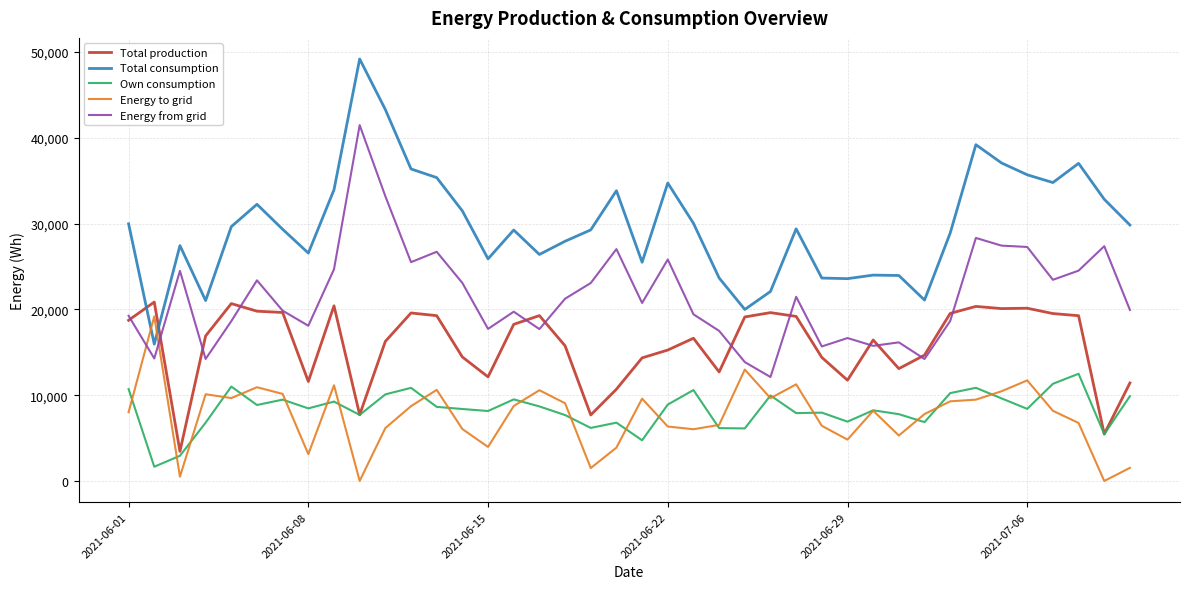

Which series has the largest range (max minus min)?

Total consumption